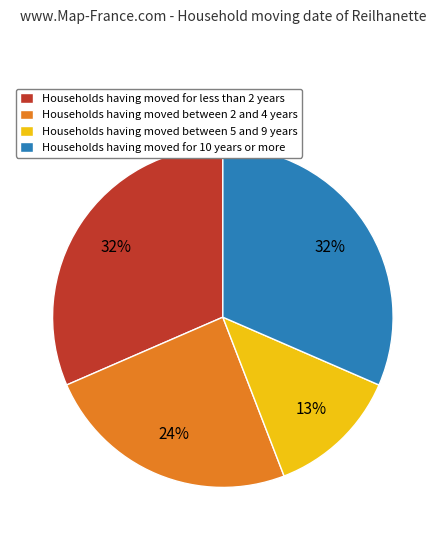

Combined, do Households having moved between 2 and 4 years and Households having moved for 10 years or more account for over 50%?

Yes